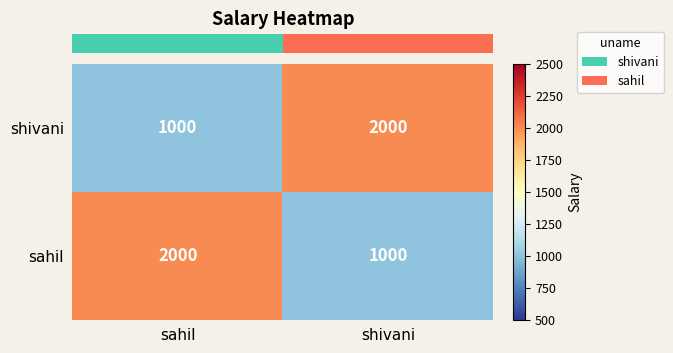

What is the difference between the highest and lowest values at shivani?

1000